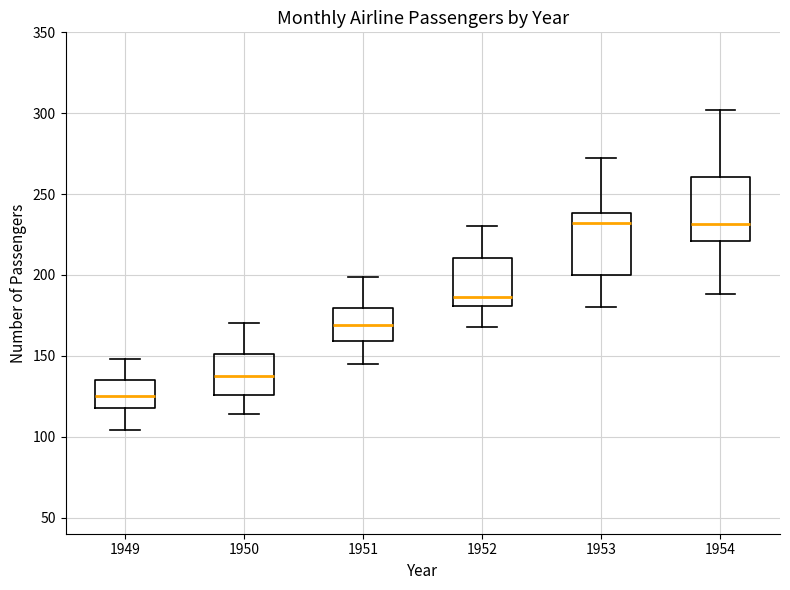

Reading left to right, transcribe this box plot: for each box, give where its median line is, the range the box spans, and where its two whiskers end, as read against the y-axis. The values are not printed on the chart, so give them approximately, as read against the axis.

1949: median 125, box 120 to 135, whiskers 105 to 150
1950: median 140, box 125 to 150, whiskers 115 to 170
1951: median 170, box 160 to 180, whiskers 145 to 200
1952: median 185, box 180 to 210, whiskers 170 to 230
1953: median 230, box 200 to 240, whiskers 180 to 270
1954: median 230, box 220 to 260, whiskers 190 to 300